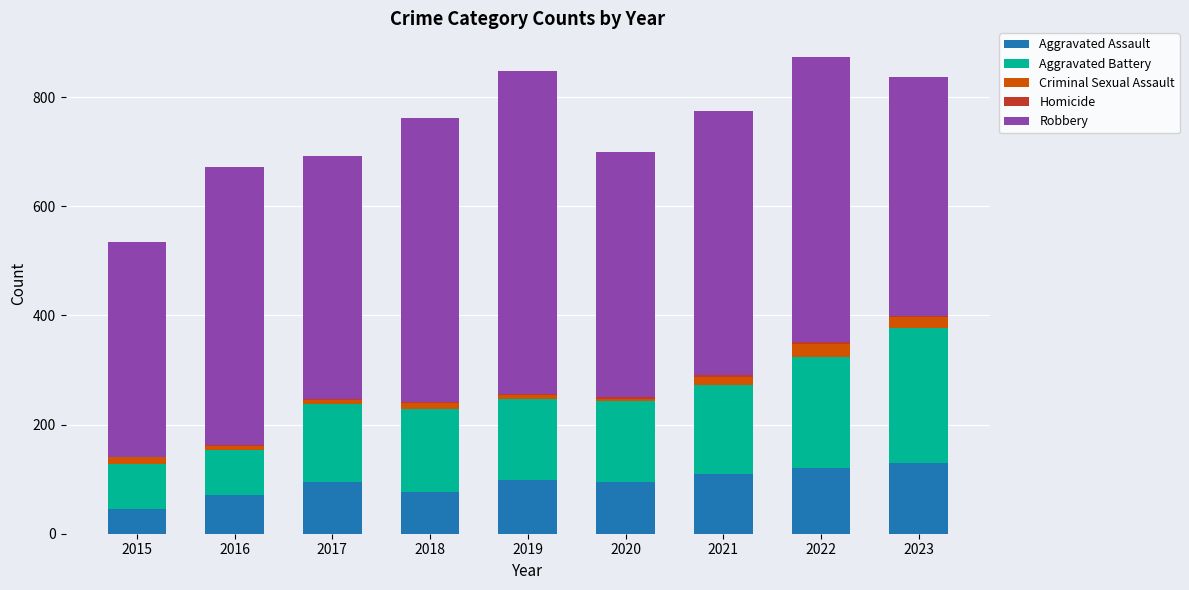

The Aggravated Assault series shows 71 at 2016. True or false?

True